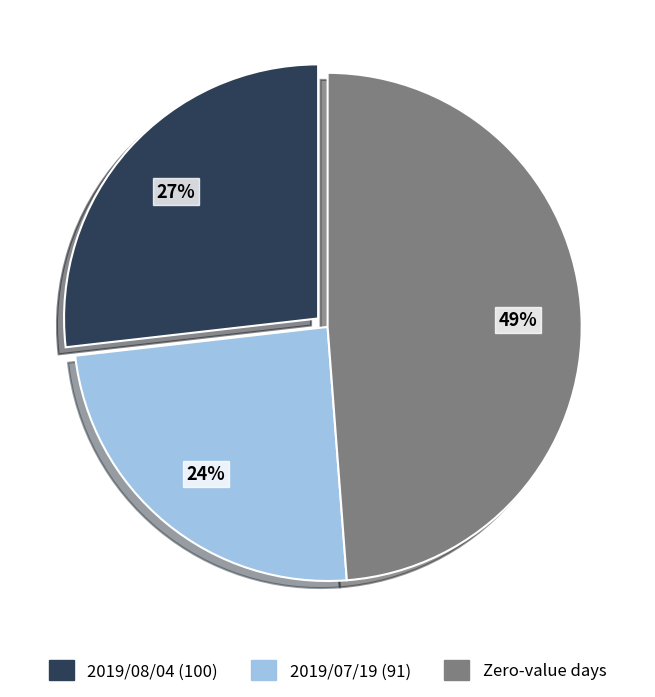

Does any single category account for the majority?

No